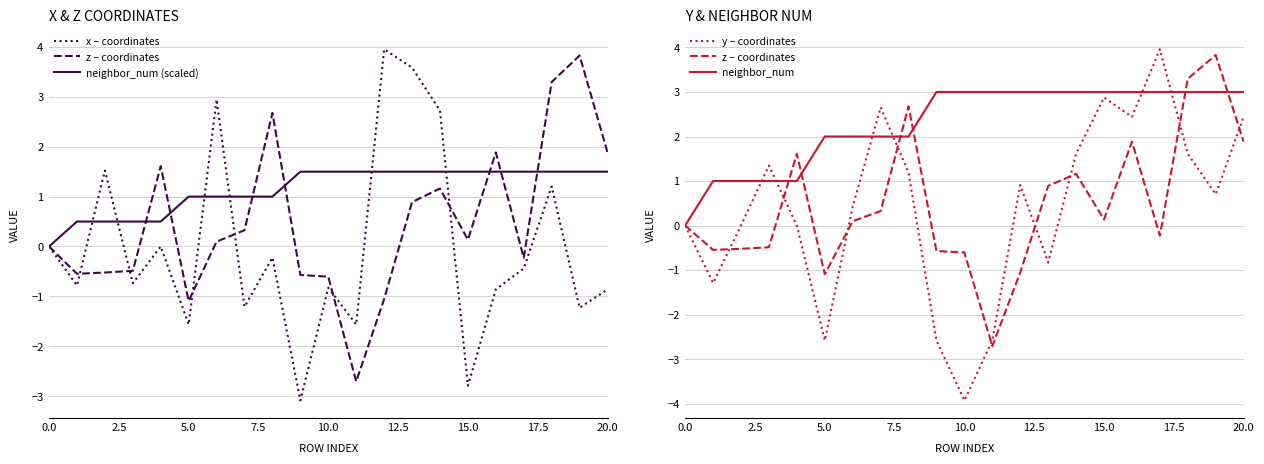

What is the total value across all series at 19?

7.8